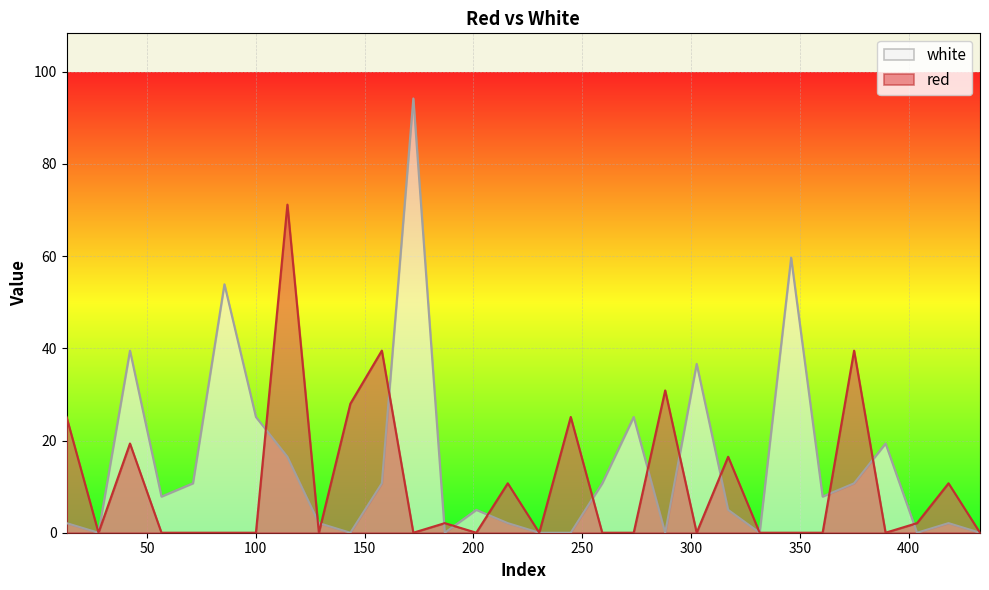

What is the spread (max minus min) of values at 201.3?

5.0